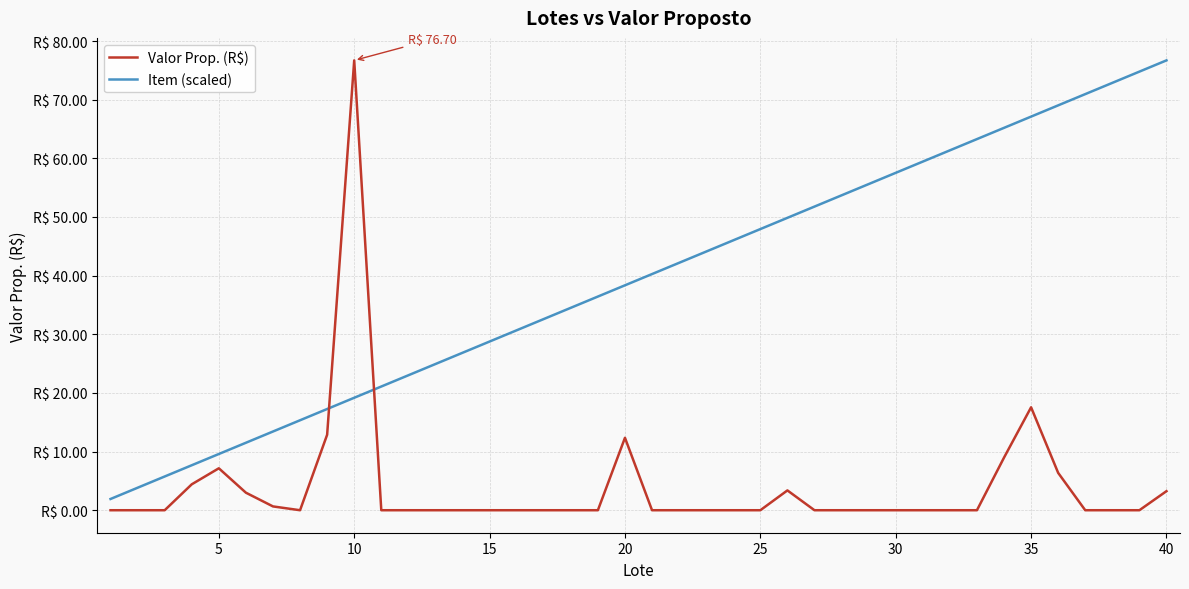

What are all the series names shown in the legend?

Valor Prop. (R$), Item (scaled)